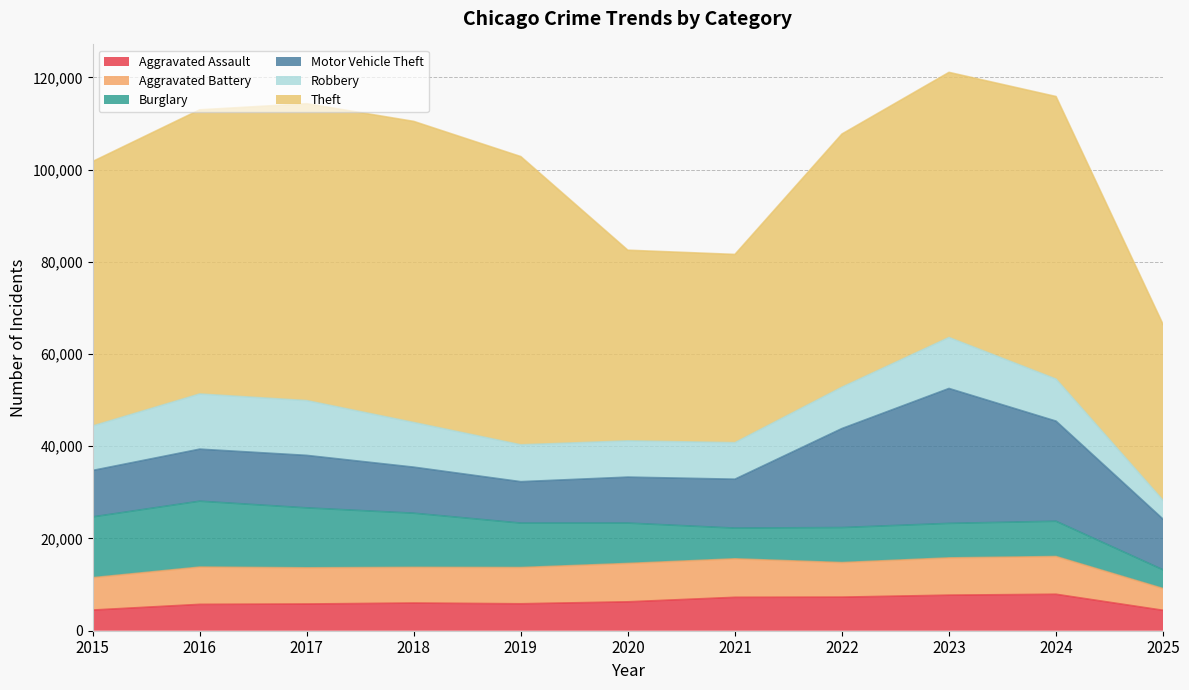

Which series has the largest total across all categories?

Theft